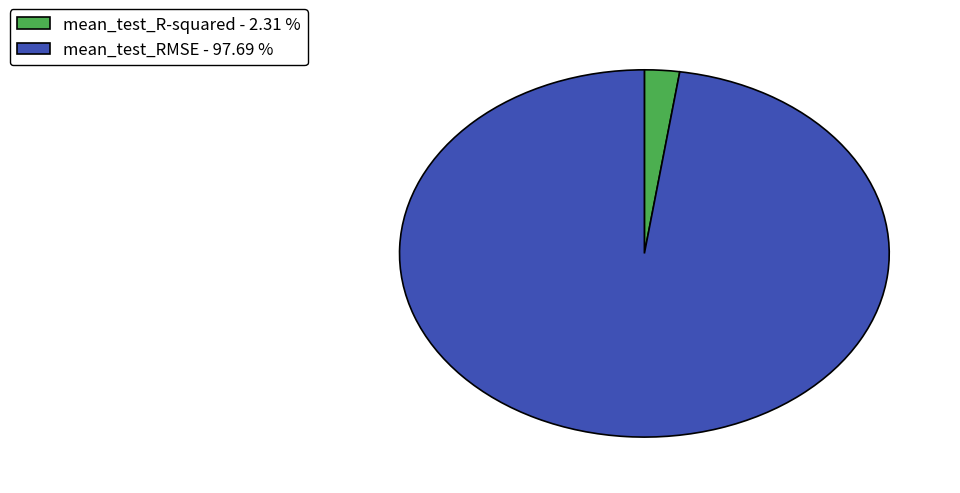

What is the smallest slice in the pie chart?

mean_test_R-squared